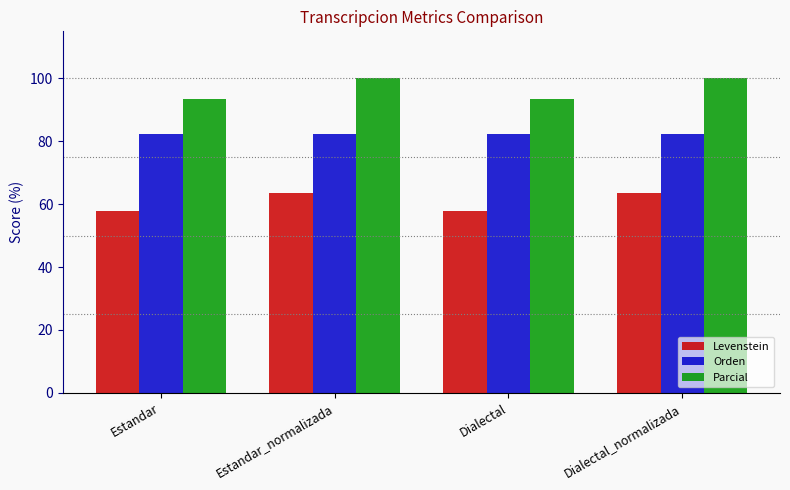

What position from the left is Dialectal_normalizada?

4